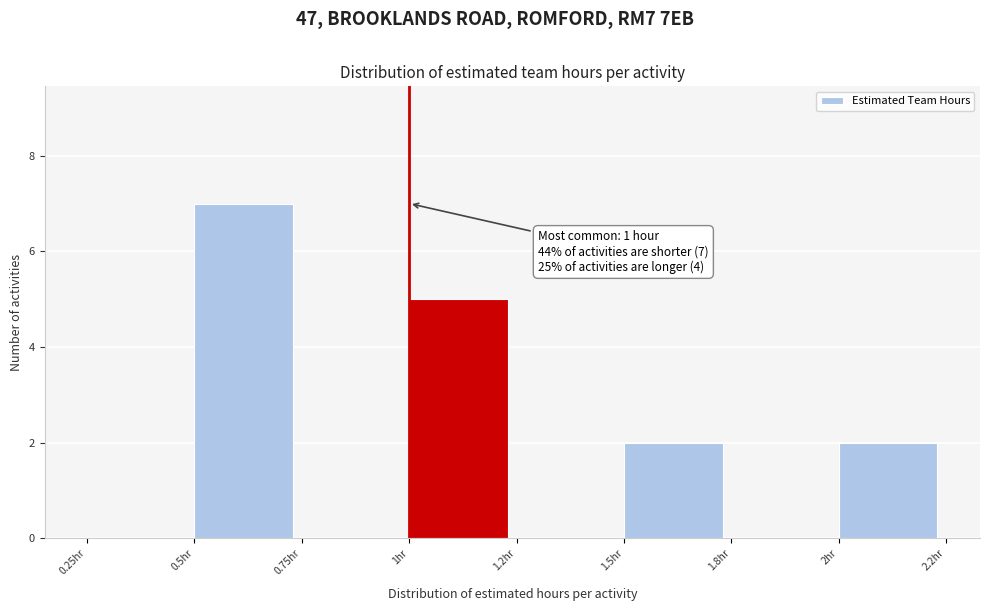

Reading left to right, transcribe all the data shown in this chart.

0.25hr=0	0.5hr=7	0.75hr=0	1hr=5	1.2hr=0	1.5hr=2	1.8hr=0	2hr=2